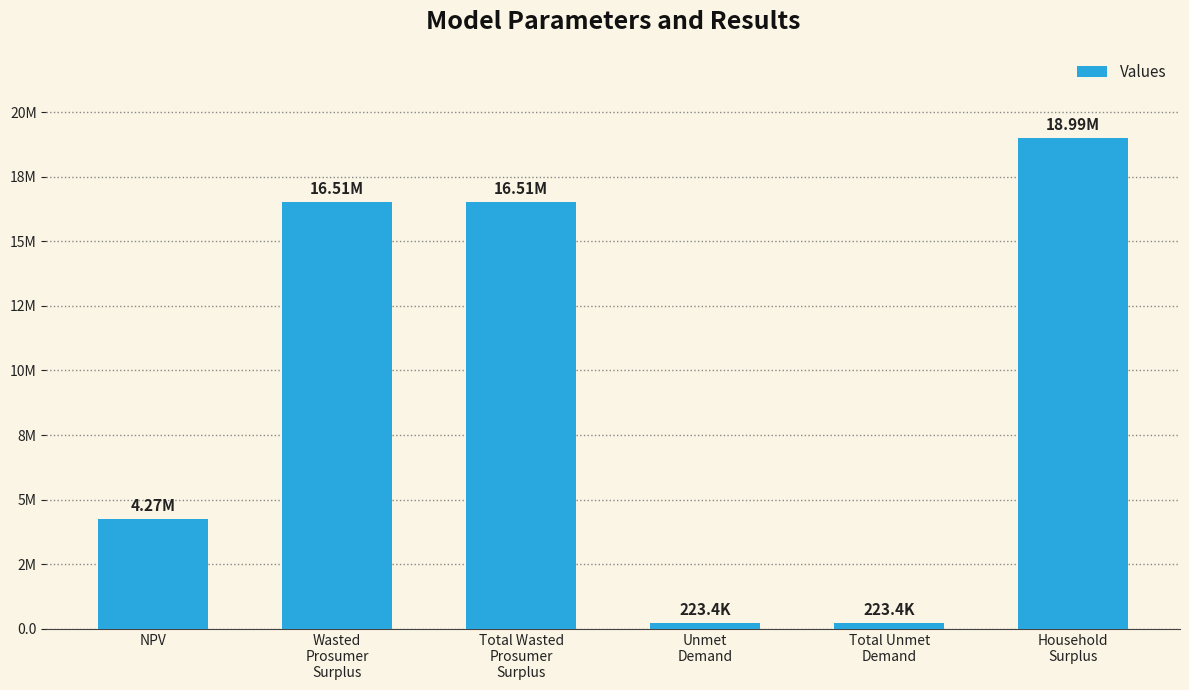

Between Household
Surplus and Wasted
Prosumer
Surplus, which is larger?

Household
Surplus